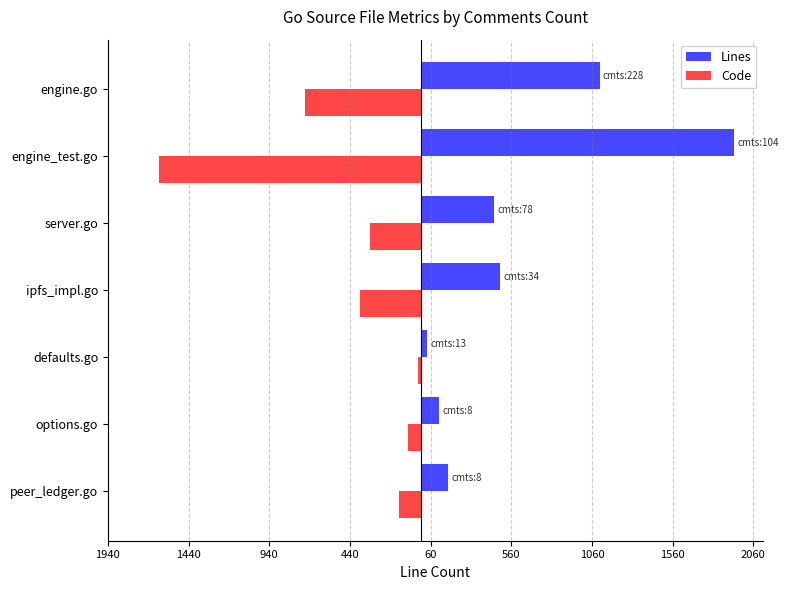

What are all the series names shown in the legend?

Lines, Code